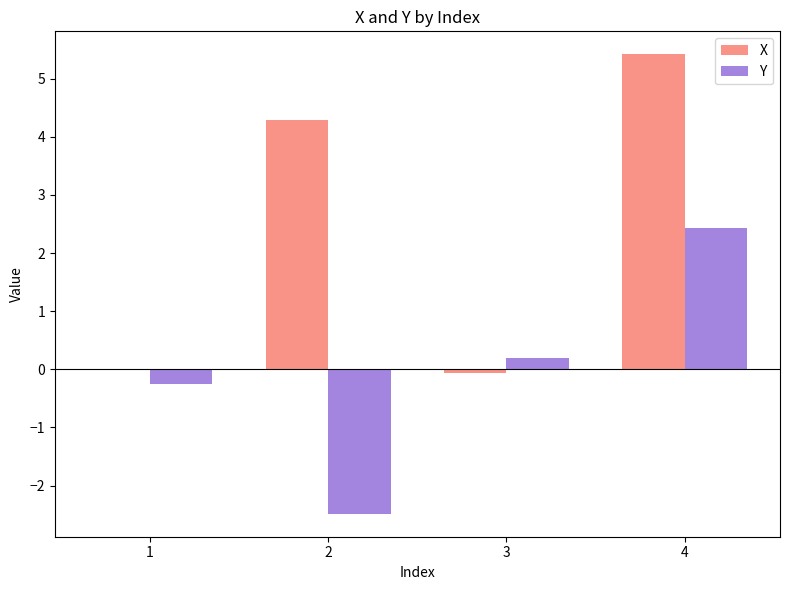

How many groups of bars are there?

4